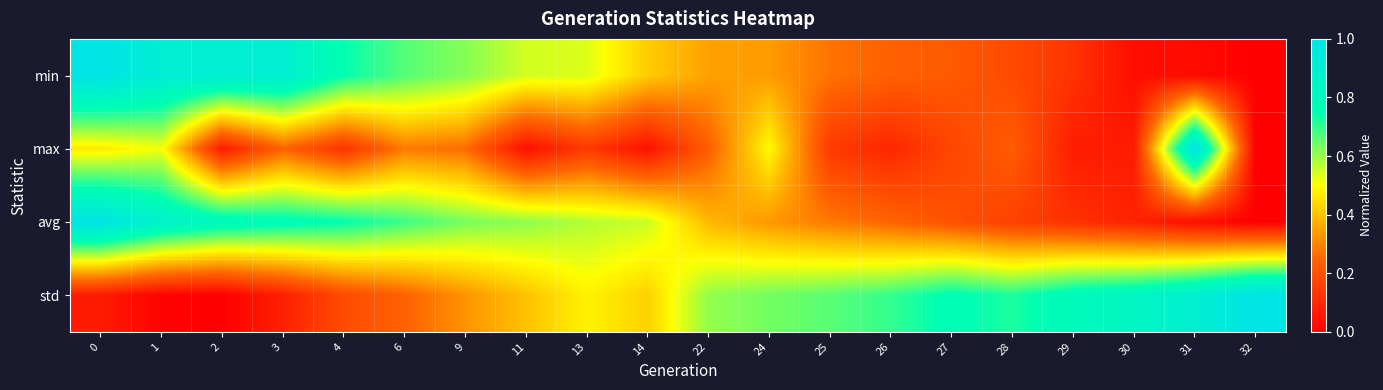

Reading left to right, what are all the values shown in this chart?

min: 0=1.0	1=0.9	2=0.9	3=0.9	4=0.7	6=0.7	9=0.6	11=0.5	13=0.5	14=0.4	22=0.3	24=0.3	25=0.3	26=0.2	27=0.2	28=0.2	29=0.1	30=0.0	31=0.0	32=0.0
max: 0=0.5	1=0.5	2=0.1	3=0.2	4=0.1	6=0.3	9=0.3	11=0.0	13=0.1	14=0.0	22=0.2	24=0.5	25=0.1	26=0.1	27=0.2	28=0.2	29=0.1	30=0.1	31=1.0	32=0.0
avg: 0=1.0	1=0.9	2=0.8	3=0.8	4=0.8	6=0.7	9=0.6	11=0.6	13=0.6	14=0.6	22=0.4	24=0.3	25=0.3	26=0.2	27=0.2	28=0.2	29=0.1	30=0.1	31=0.0	32=0.0
std: 0=0.1	1=0.0	2=0.0	3=0.1	4=0.2	6=0.2	9=0.3	11=0.4	13=0.5	14=0.4	22=0.6	24=0.6	25=0.7	26=0.7	27=0.8	28=0.7	29=0.8	30=0.8	31=0.9	32=1.0